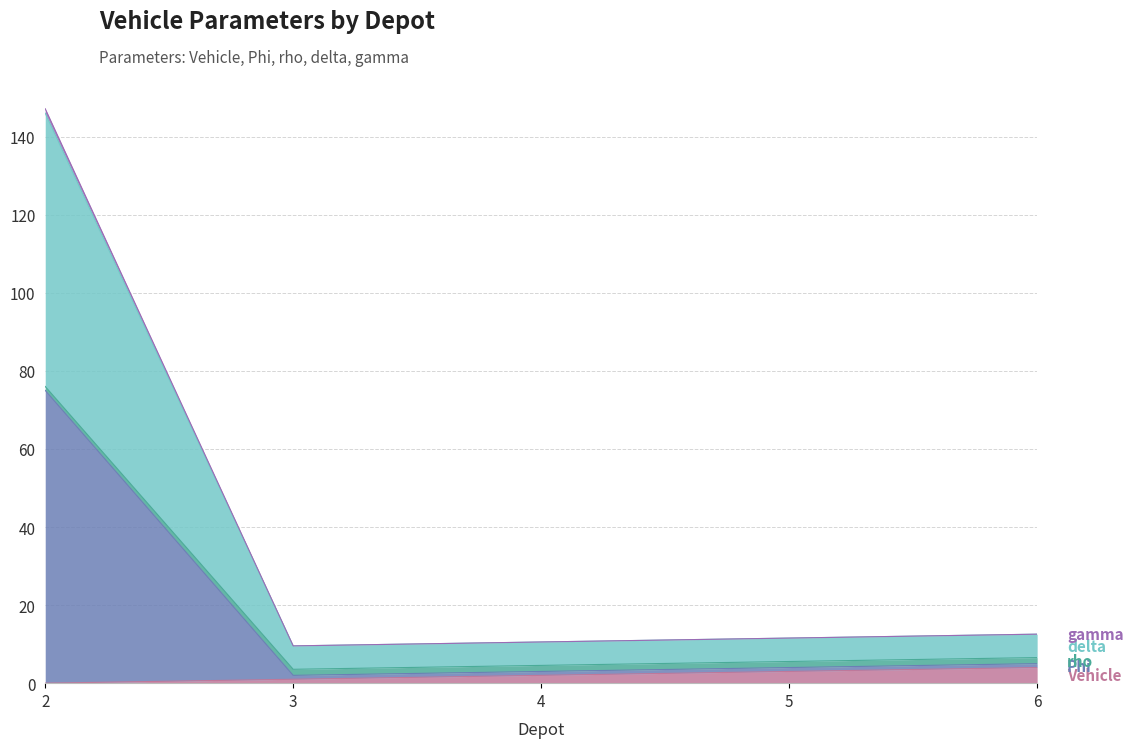

How many lines are shown in the chart?

5